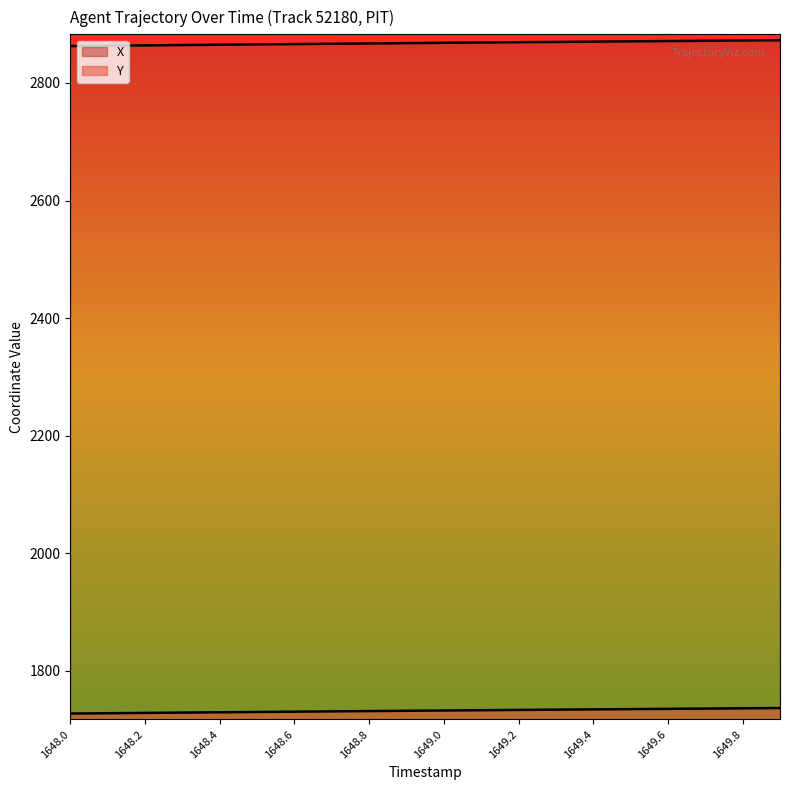

What is the sum of the Y values at 1648.2 and 1648.9?

3460.6